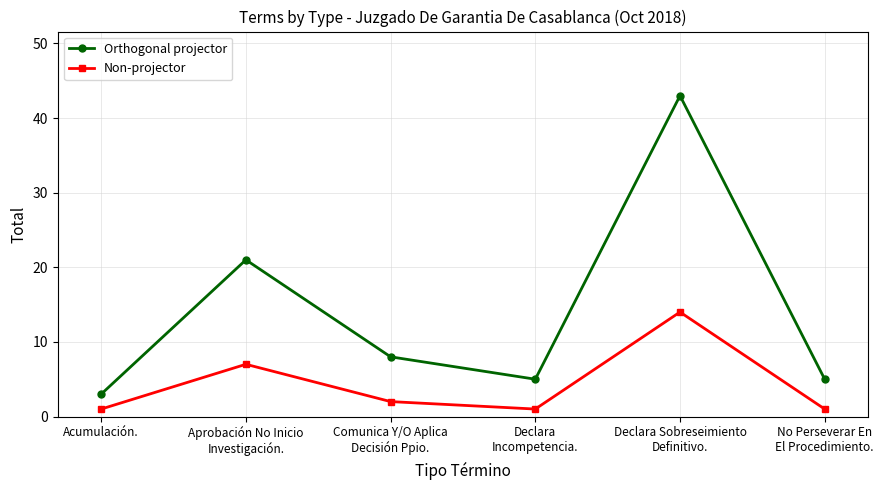

What is the sum of the Orthogonal projector values at No Perseverar En
El Procedimiento. and Declara
Incompetencia.?

10